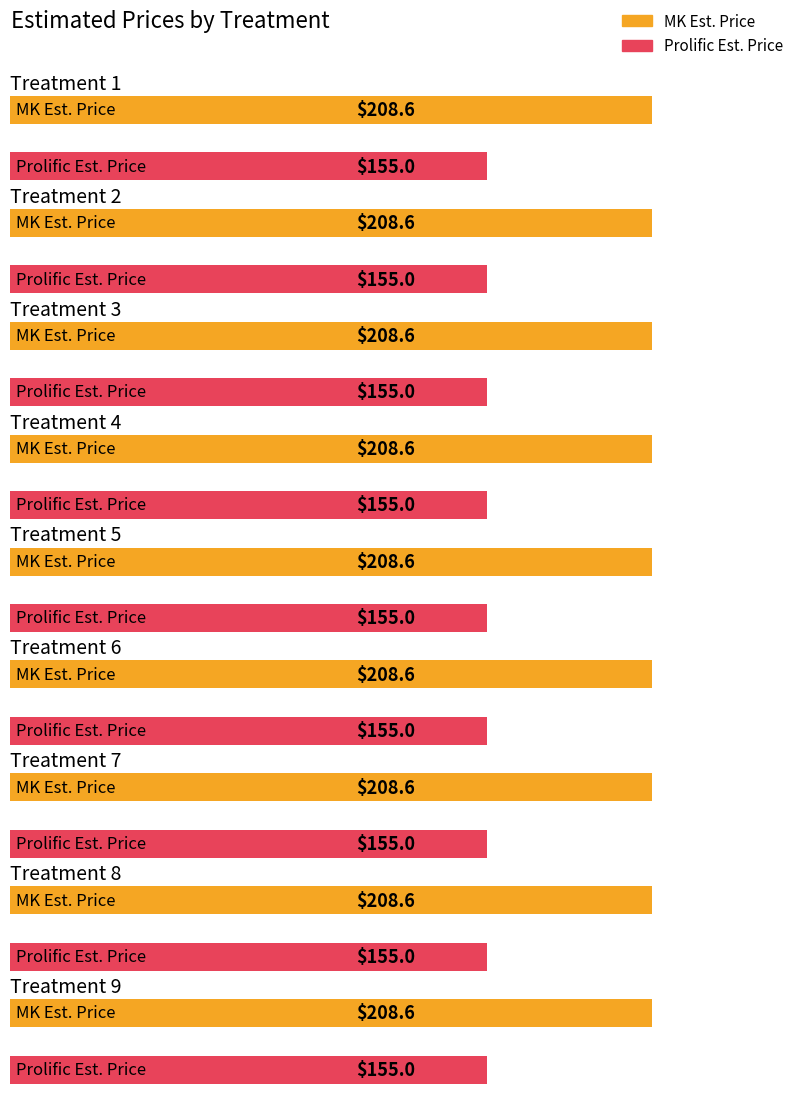

What is the average value of the MK Est. Price series?

208.6